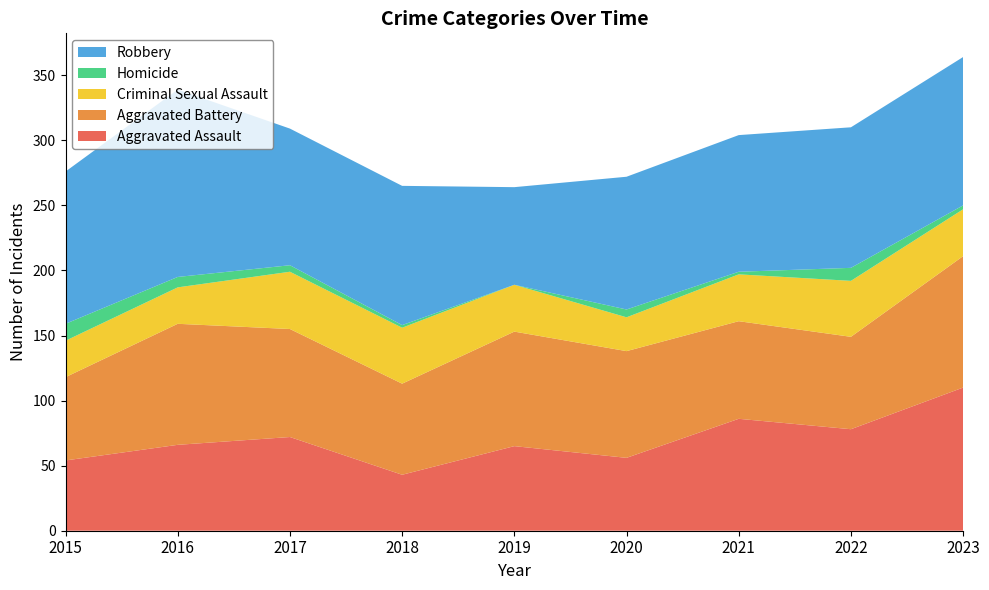

Reading left to right, what are all the values shown in this chart?

Aggravated Assault: 54	66	72	43	65	56	86	78	110
Aggravated Battery: 64	93	83	70	88	82	75	71	101
Criminal Sexual Assault: 28	28	44	43	36	26	36	43	36
Homicide: 13	8	5	2	0	6	2	10	3
Robbery: 117	144	105	107	75	102	105	108	114